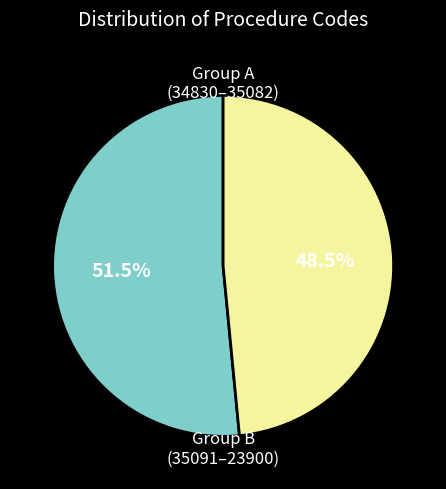

Rank the categories by value from lowest to highest.

Group B (35091–23900), Group A (34830–35082)